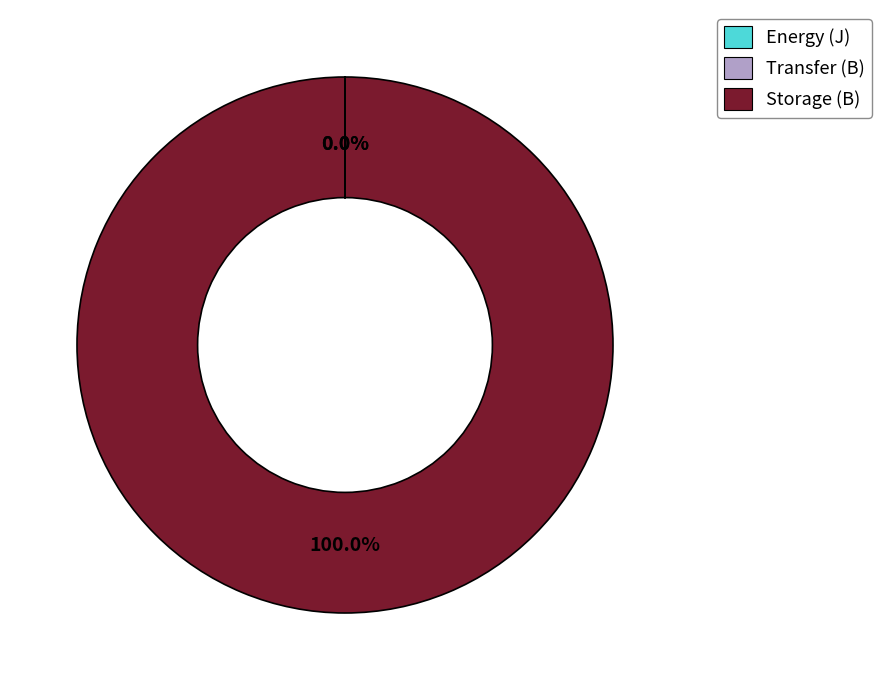

Is there any slice that represents more than half of the pie?

Yes